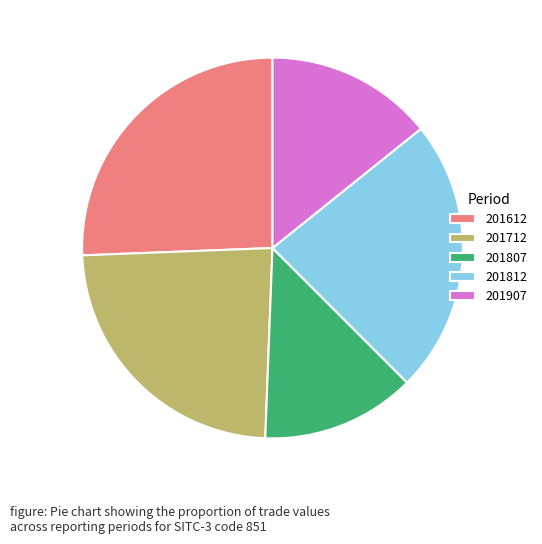

What is the ratio of the value at 201712 to the value at 201907?

1.7